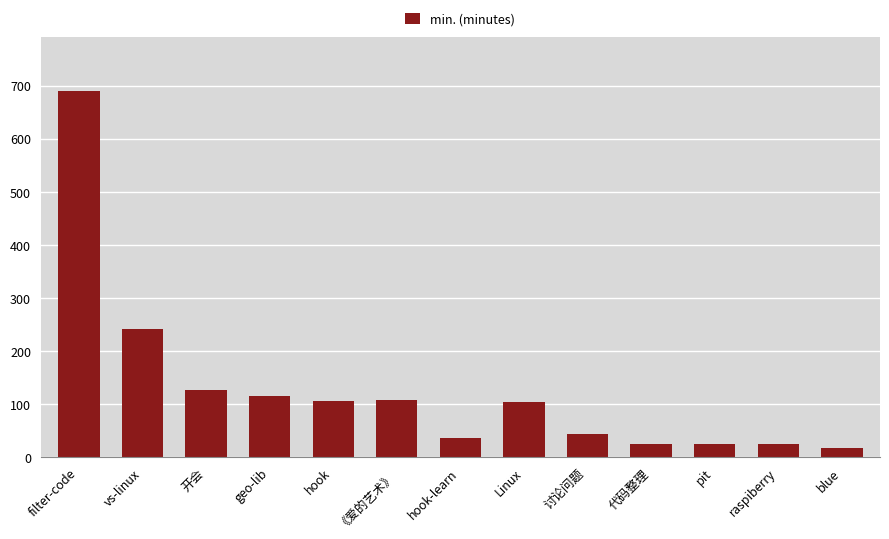

Approximately how many times larger is the value at raspiberry compared to hook?

0.2